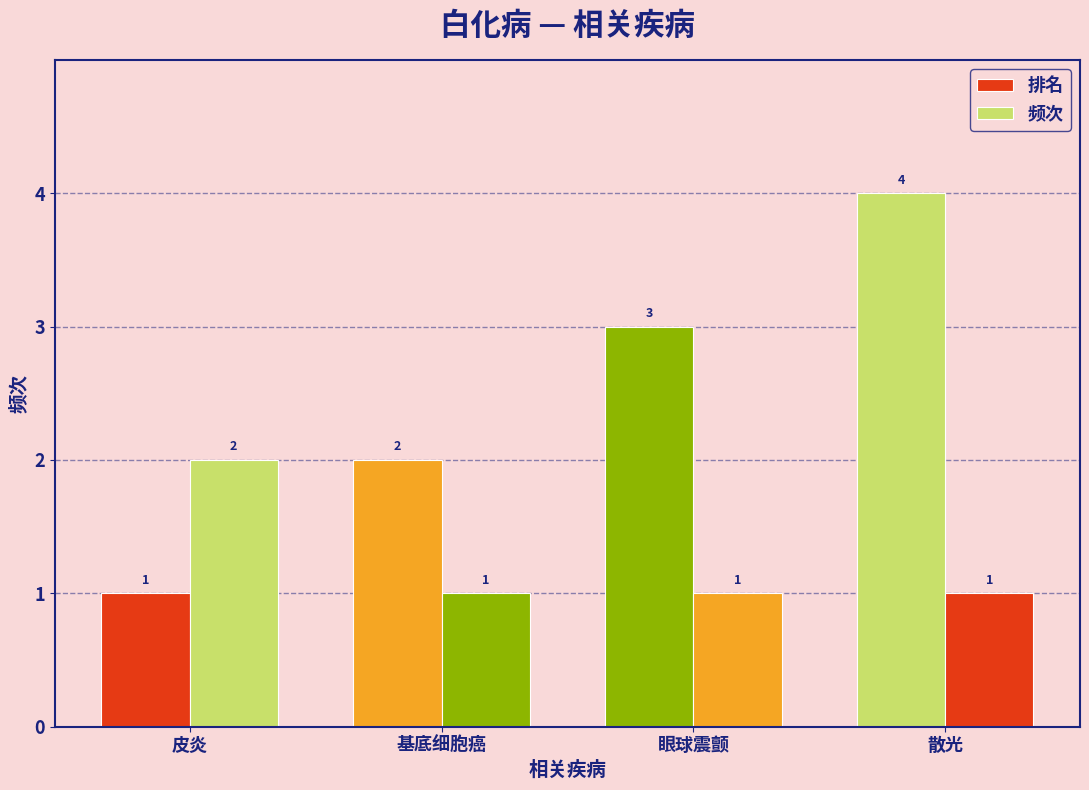

What is the minimum value shown in the chart?

1